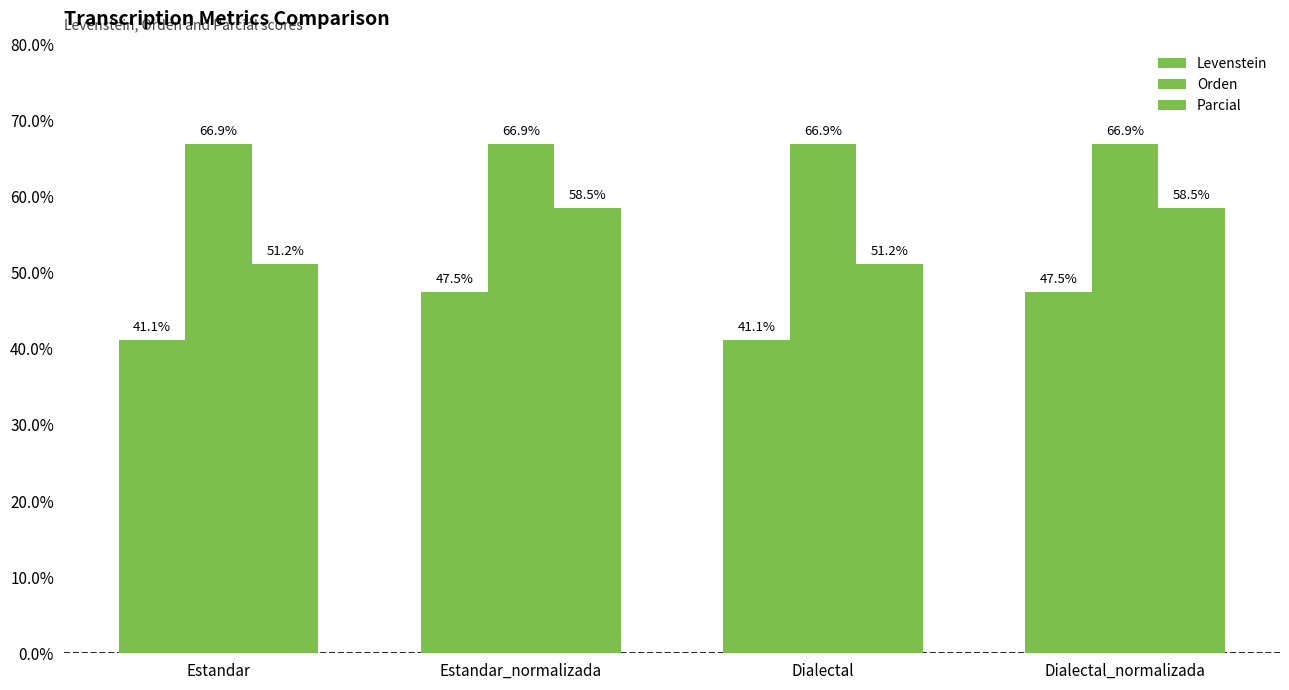

How many bars are there in each group?

3